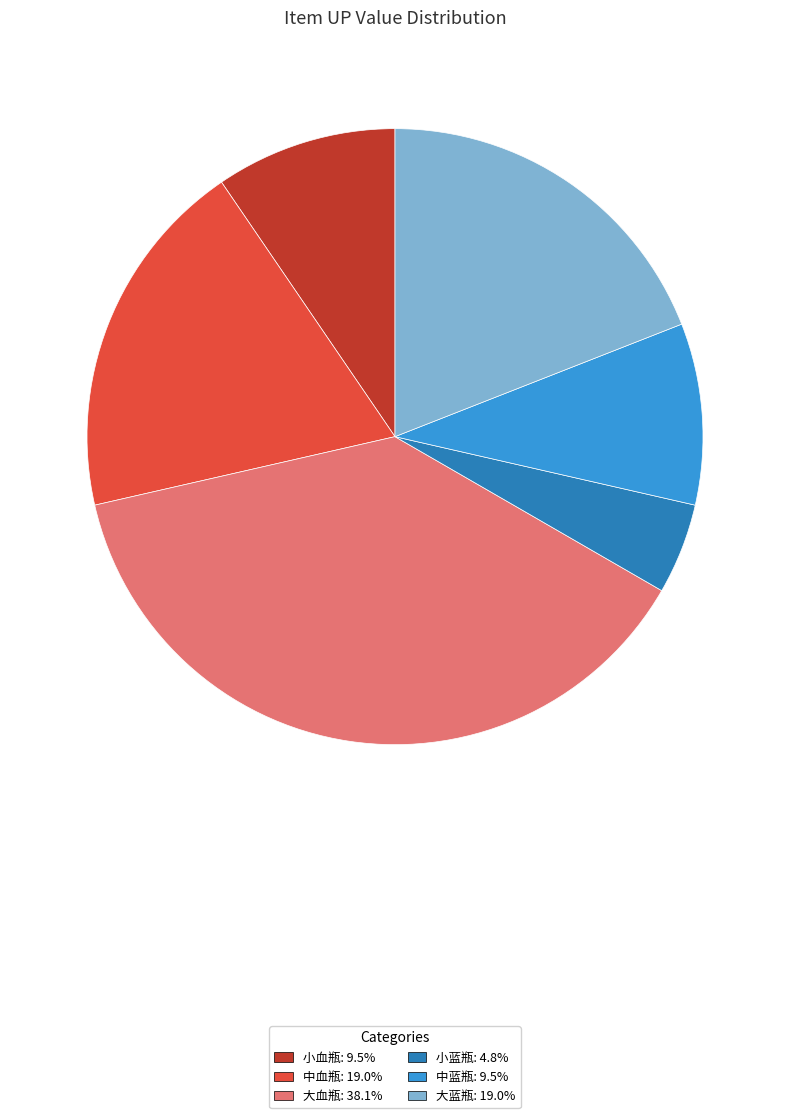

How many slices are in this pie chart?

6